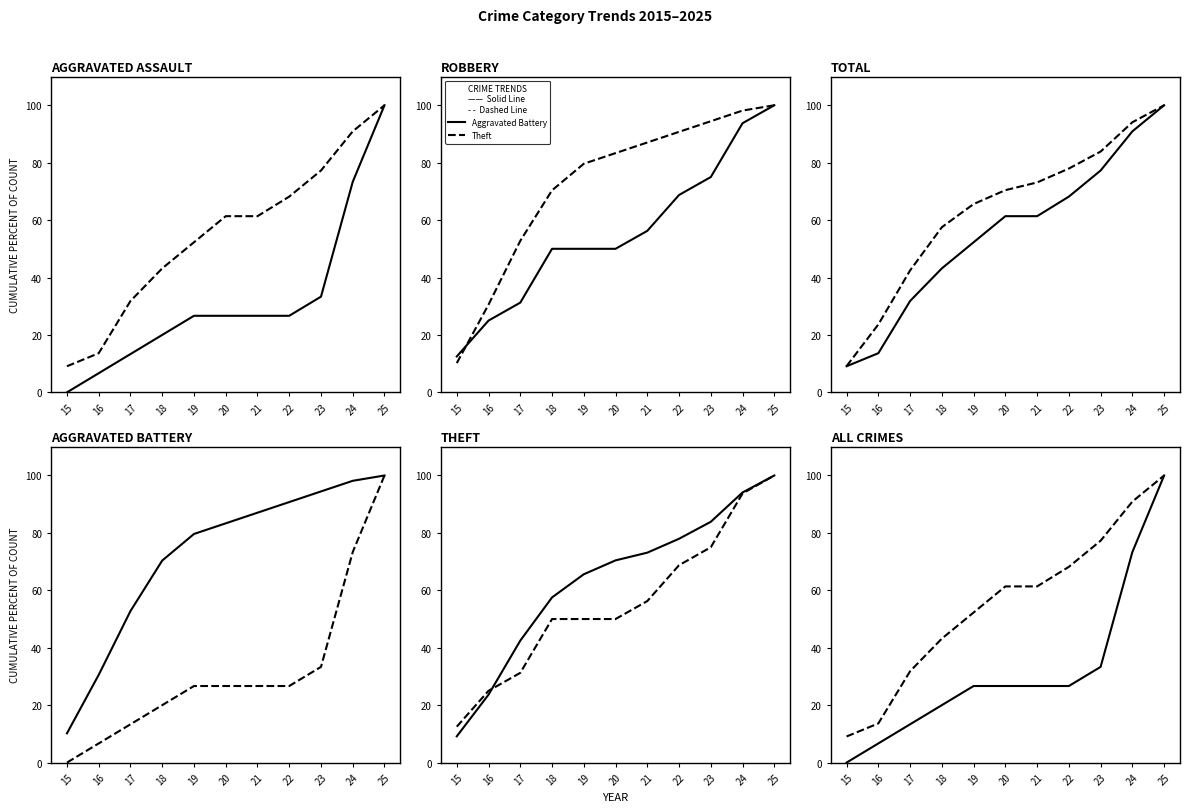

True or false: Aggravated Battery and Theft cross at least once.

True